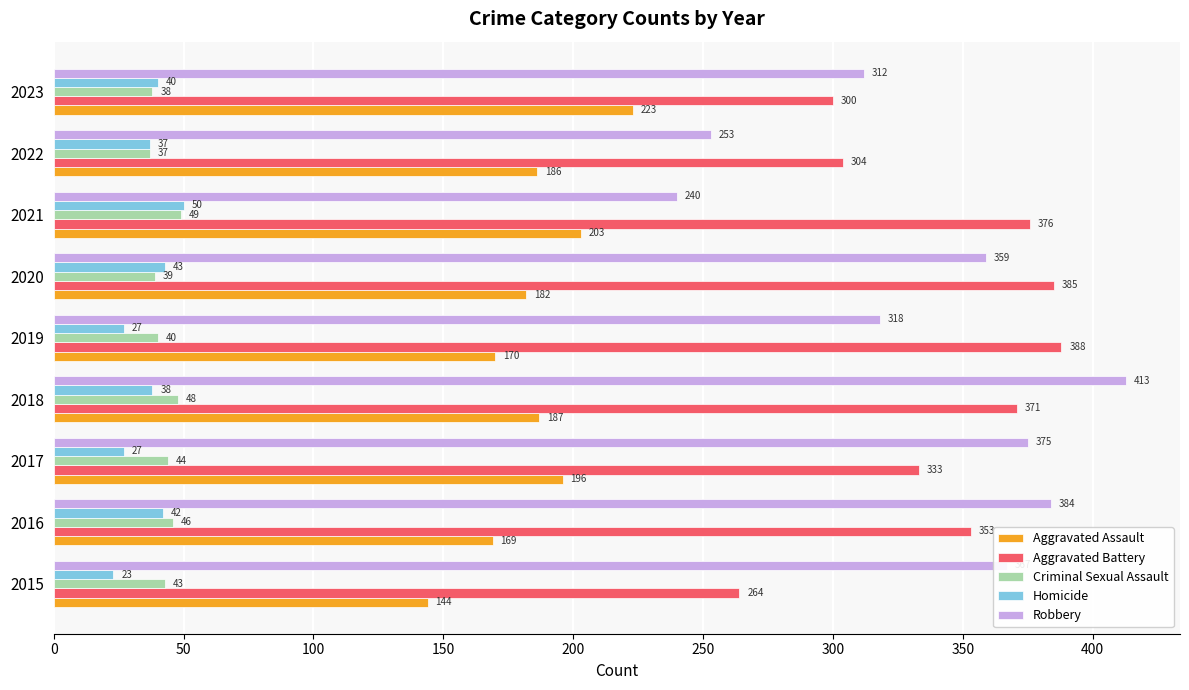

Is it true that Aggravated Battery equals 637 at 2021?

False